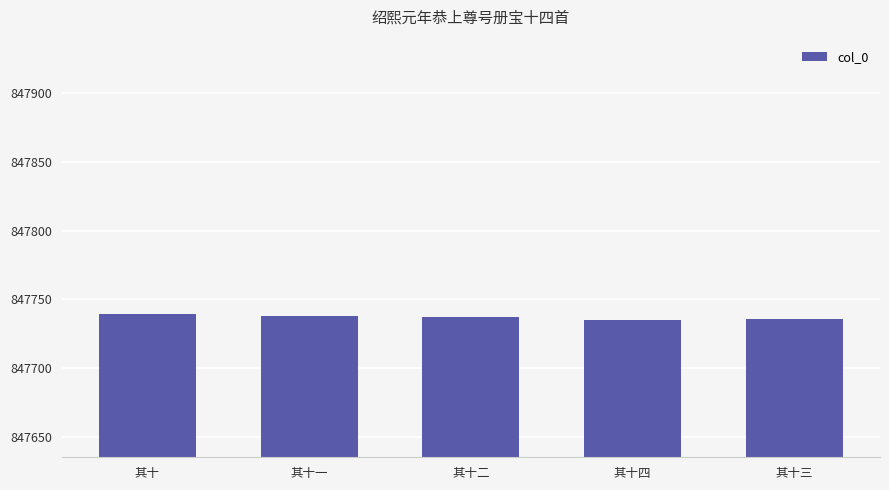

Is it true that the value at 其十 is 847739?

True